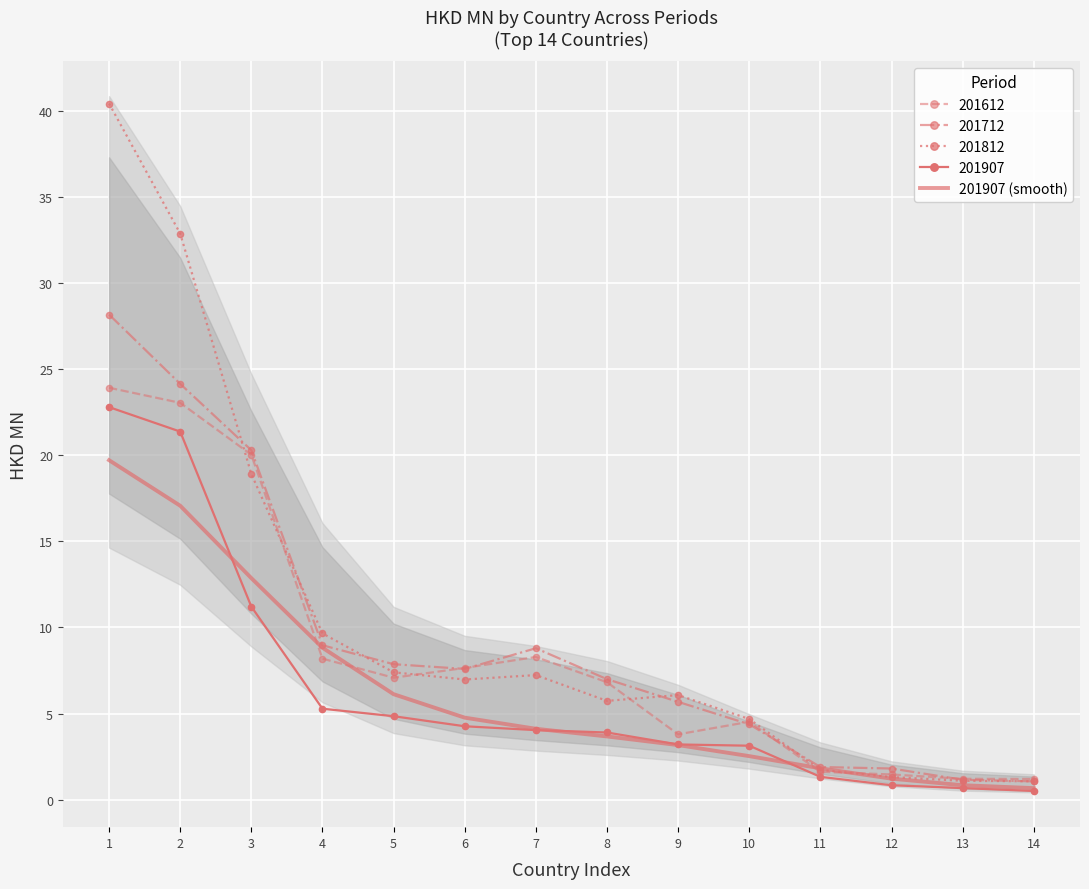

Which has a higher value, 5 or 14?

5